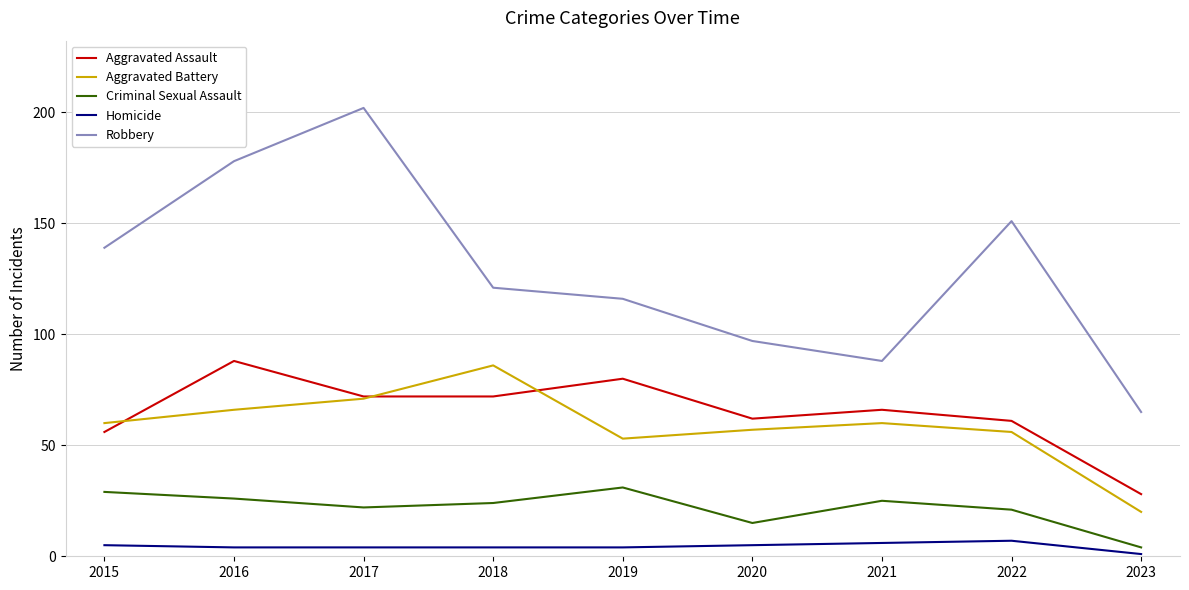

What is the sum of the Aggravated Battery values at 2017 and 2021?

131